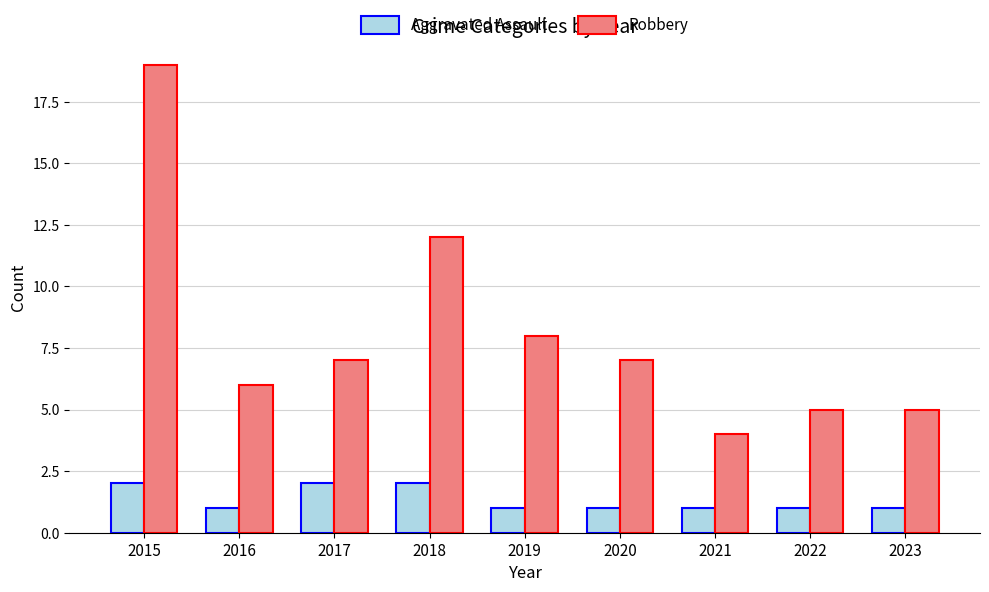

The Aggravated Assault series shows 3 at 2015. True or false?

False